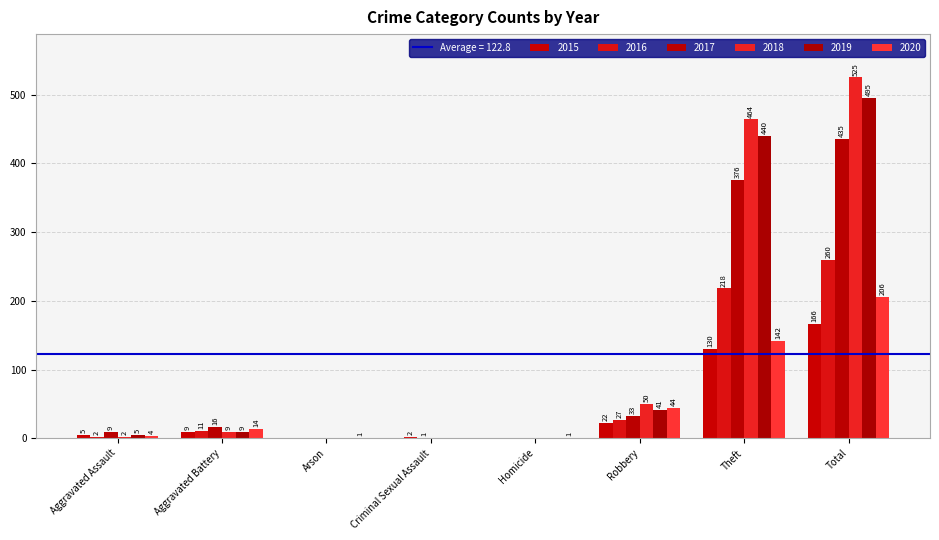

The 2015 series shows 0 at Arson. True or false?

True